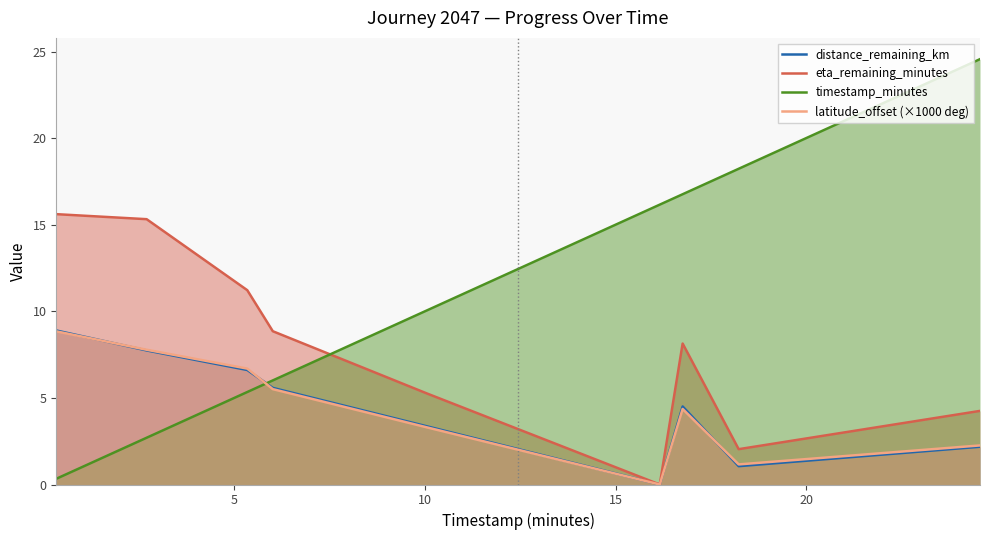

True or false: timestamp_minutes and latitude_offset (×1000 deg) intersect in this chart.

True